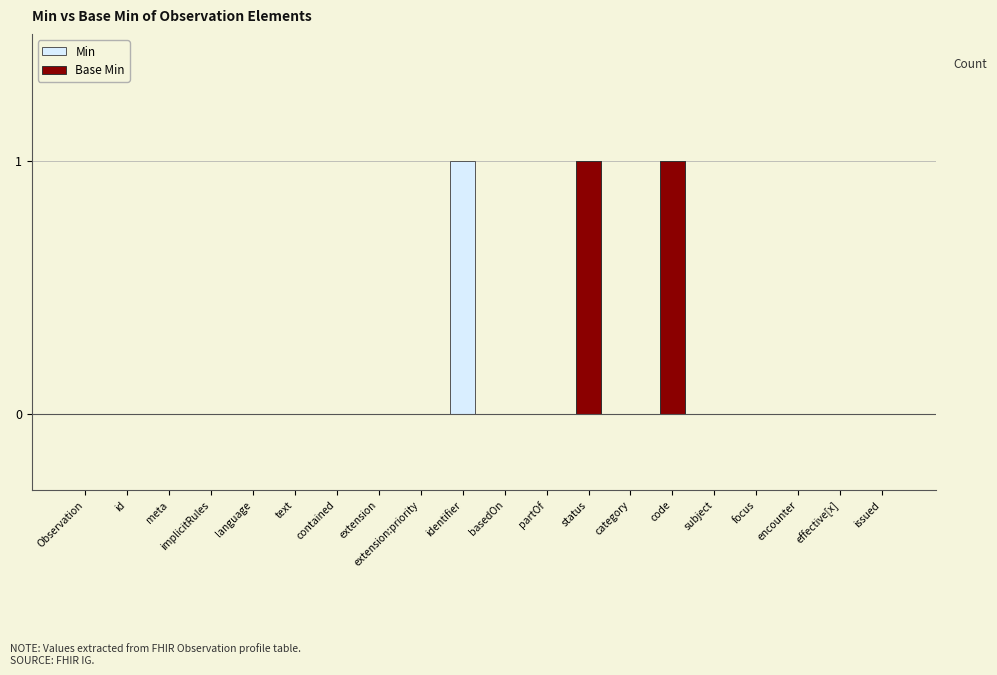

Which series has the widest spread of values?

Min